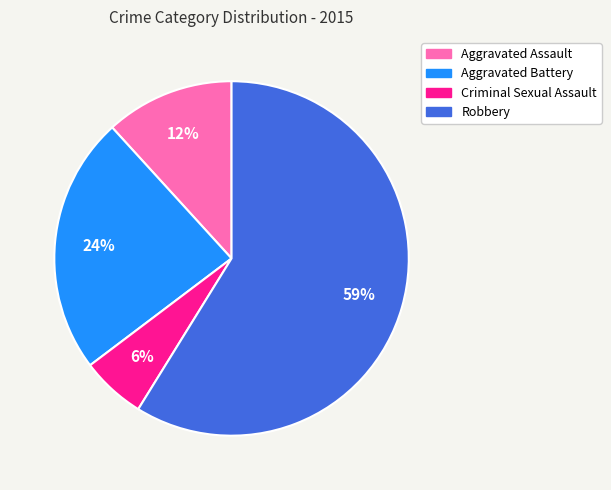

Which slice is the largest?

Robbery